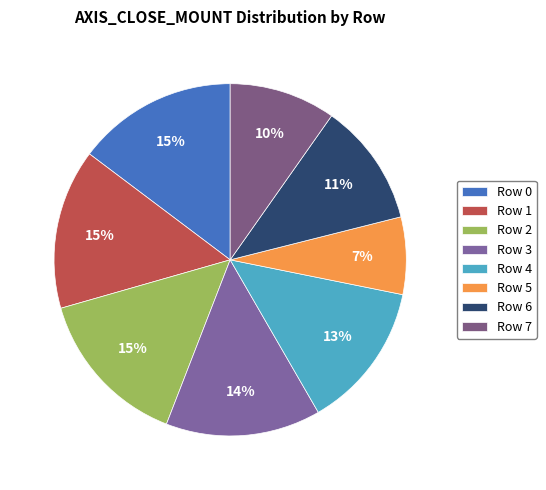

The Row 2 slice represents 1% of the pie. True or false?

False